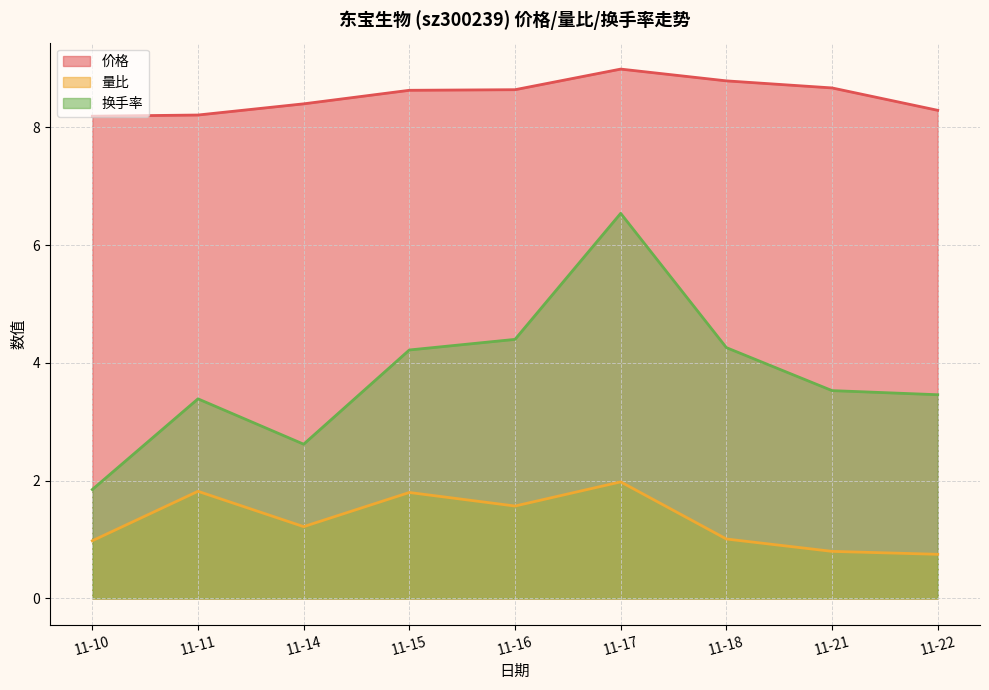

Rank the series by their maximum value, from lowest to highest.

量比, 换手率, 价格